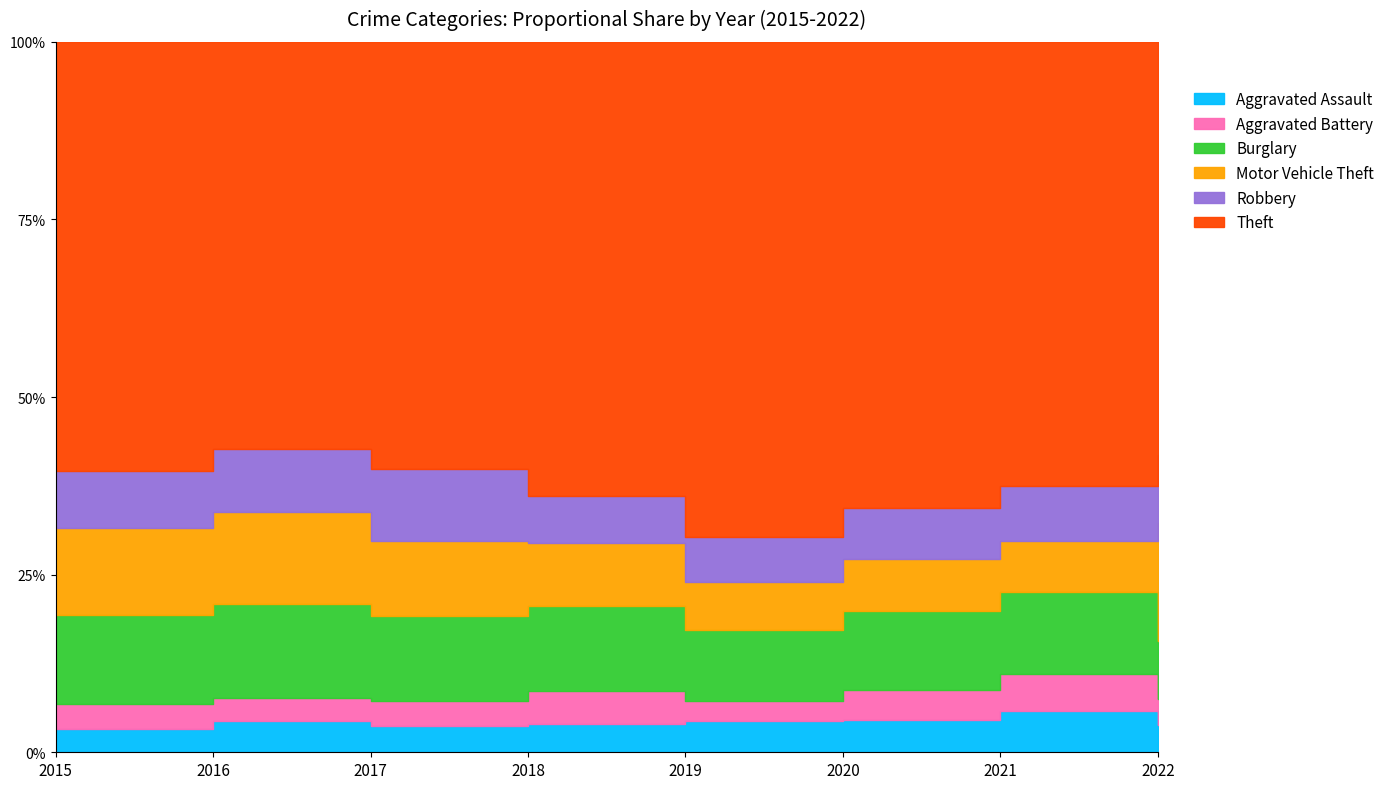

Reading left to right, transcribe all the data shown in this chart.

Aggravated Assault: 56	88	72	72	80	62	66	61
Aggravated Battery: 60	66	71	86	53	57	60	56
Burglary: 216	266	237	218	182	148	133	129
Motor Vehicle Theft: 212	259	208	163	123	99	82	260
Robbery: 139	178	202	121	116	97	88	151
Theft: 1041	1151	1188	1170	1272	884	716	913